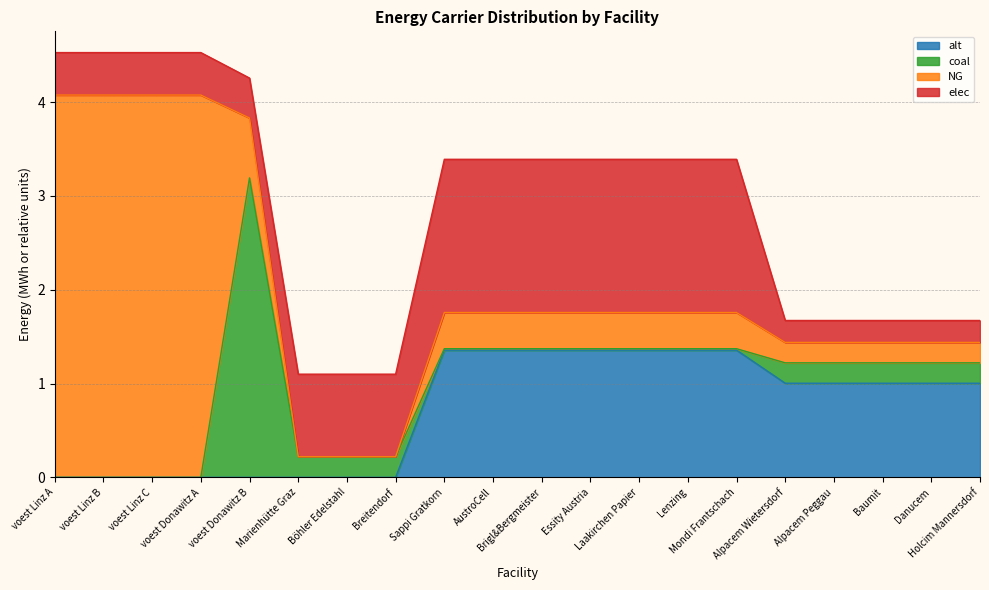

Reading left to right, list all the values displayed in this chart.

elec: 0.5	0.5	0.5	0.5	0.4	0.9	0.9	0.9	1.6	1.6	1.6	1.6	1.6	1.6	1.6	0.2	0.2	0.2	0.2	0.2
NG: 4.1	4.1	4.1	4.1	0.6	0.0	0.0	0.0	0.4	0.4	0.4	0.4	0.4	0.4	0.4	0.2	0.2	0.2	0.2	0.2
coal: 0.0	0.0	0.0	0.0	3.2	0.2	0.2	0.2	0.0	0.0	0.0	0.0	0.0	0.0	0.0	0.2	0.2	0.2	0.2	0.2
alt: 0.0	0.0	0.0	0.0	0.0	0.0	0.0	0.0	1.4	1.4	1.4	1.4	1.4	1.4	1.4	1.0	1.0	1.0	1.0	1.0